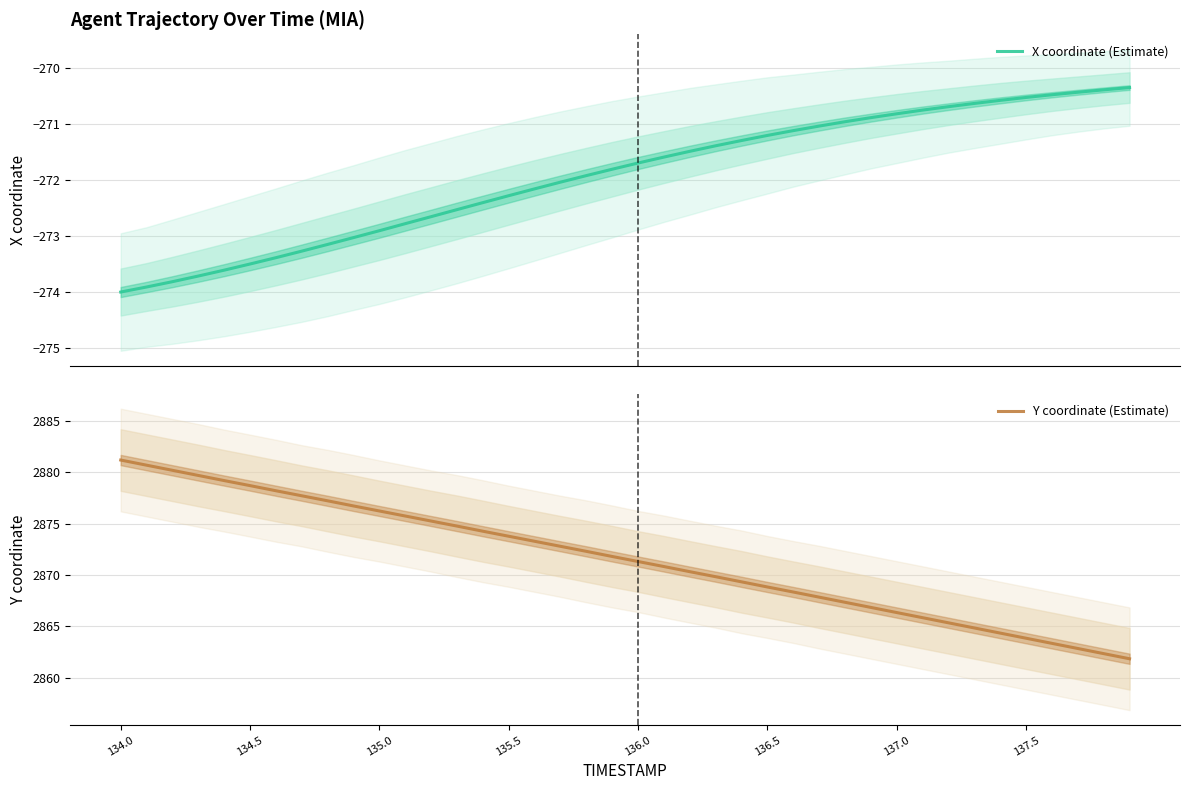

What is the maximum value for X coordinate (Estimate)?

-270.3